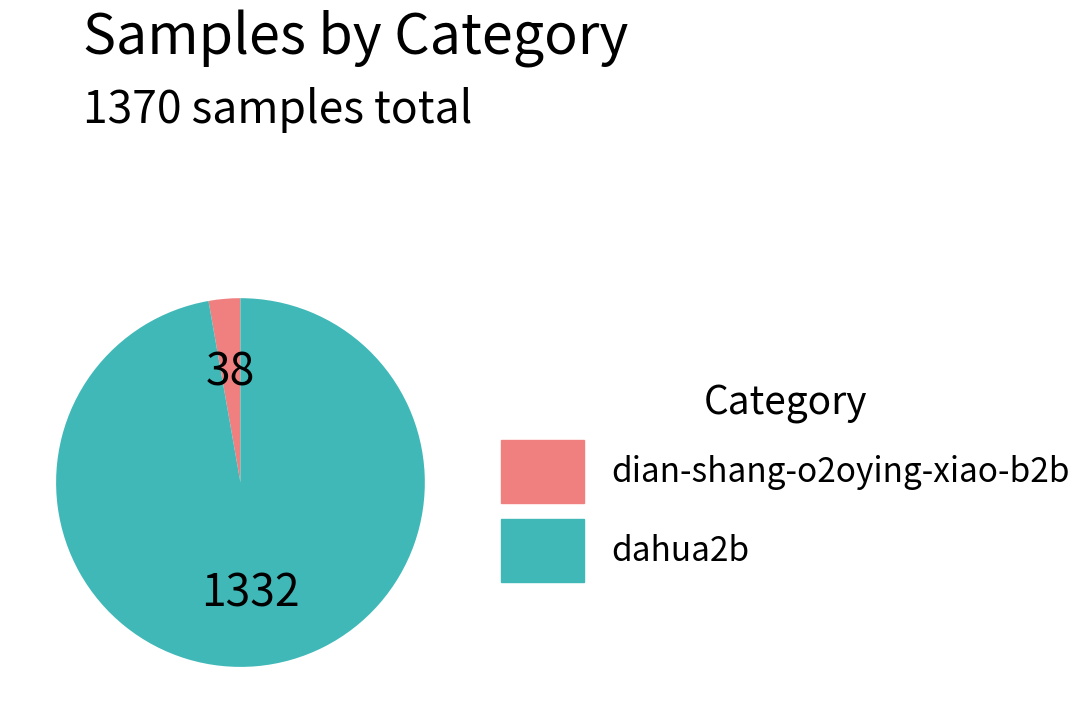

The dian-shang-o2oying-xiao-b2b slice represents 3% of the pie. True or false?

True